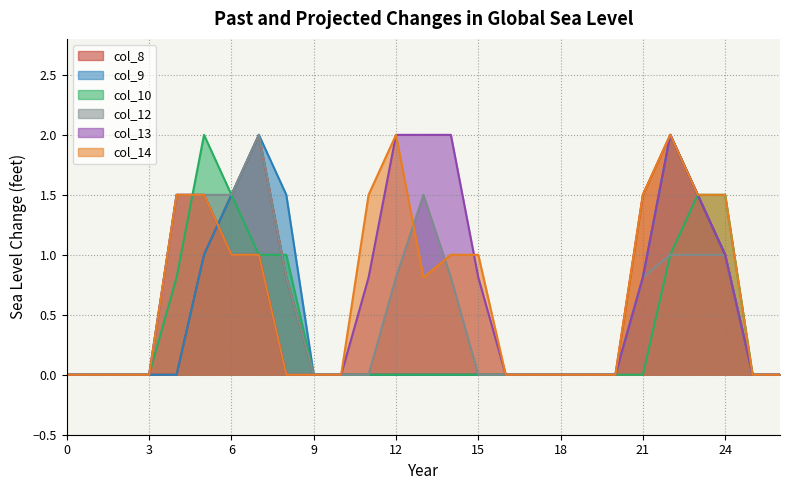

Is it true that col_8 equals 0.0 at 3?

True